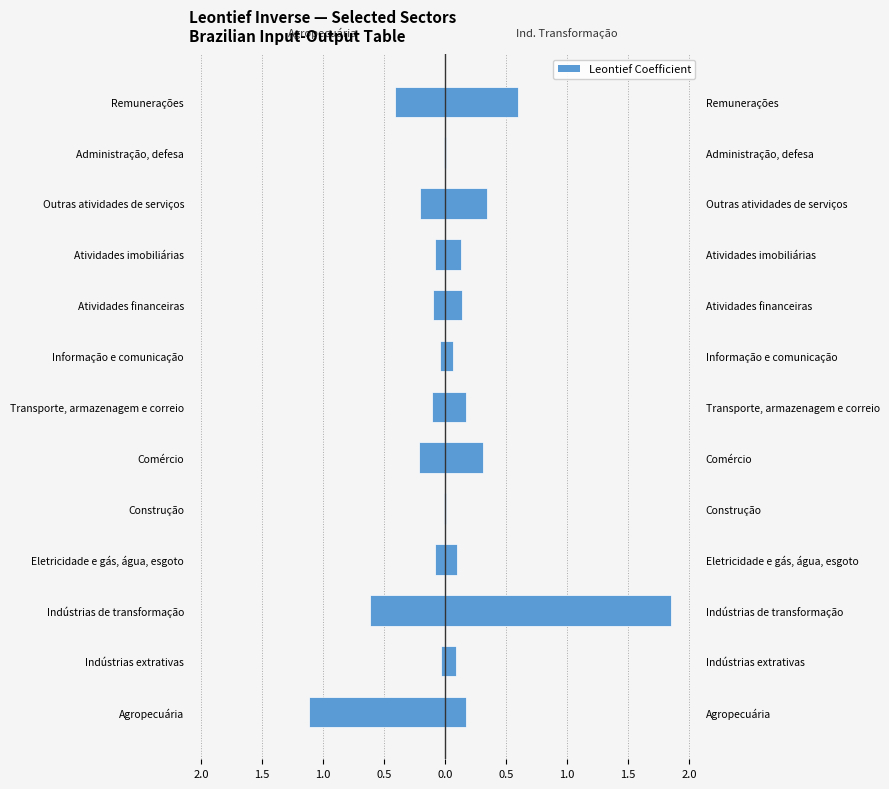

What is the difference between the maximum and minimum values in the Indústrias de transformação series?

1.8